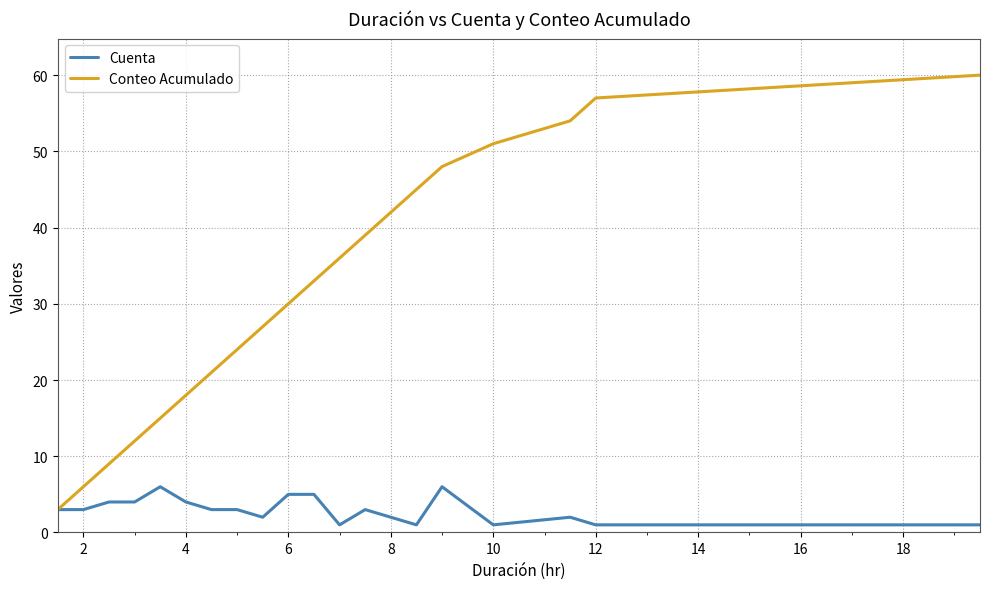

Rank the series by their average value, from highest to lowest.

Conteo Acumulado, Cuenta